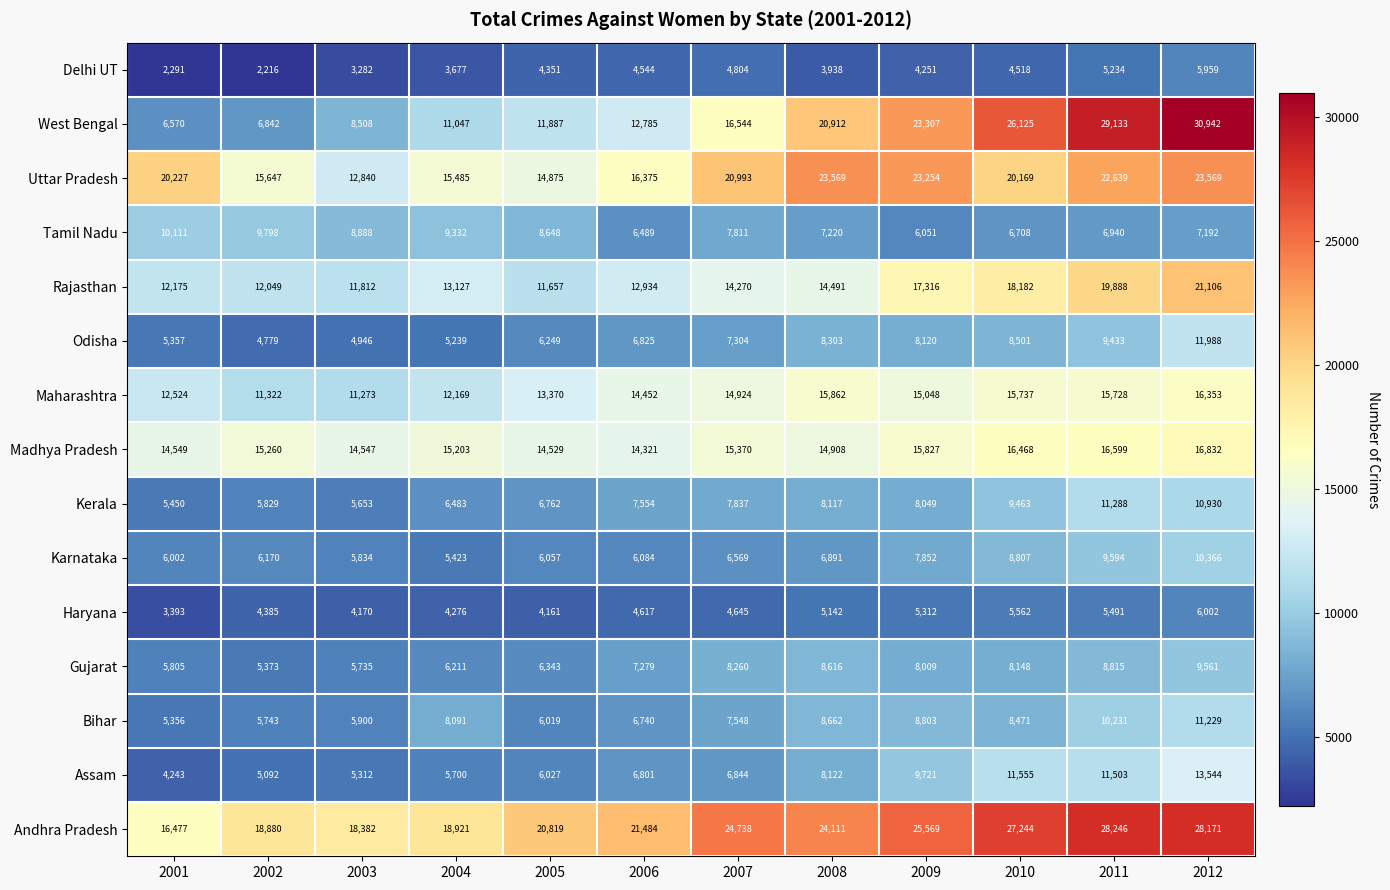

At how many categories does at least one series exceed 7588?

12